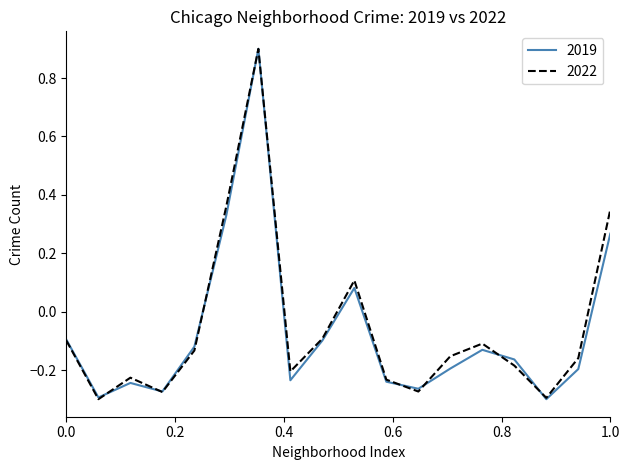

What is the maximum value shown in the chart?

0.9